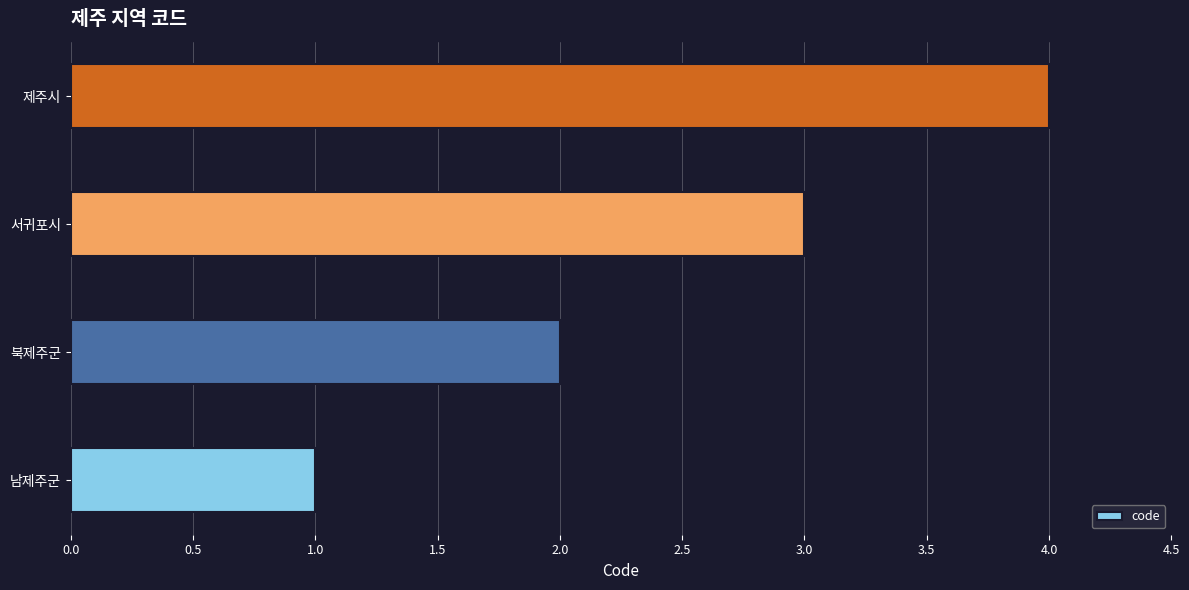

What is the difference between the maximum and minimum values?

3